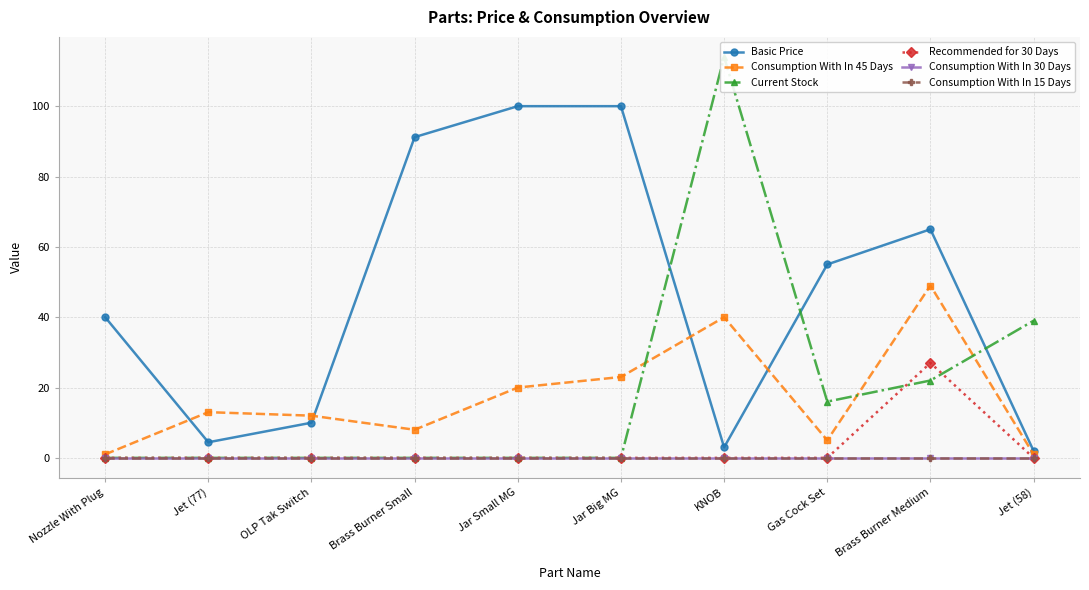

Between OLP Tak Switch and KNOB, which is larger?

OLP Tak Switch